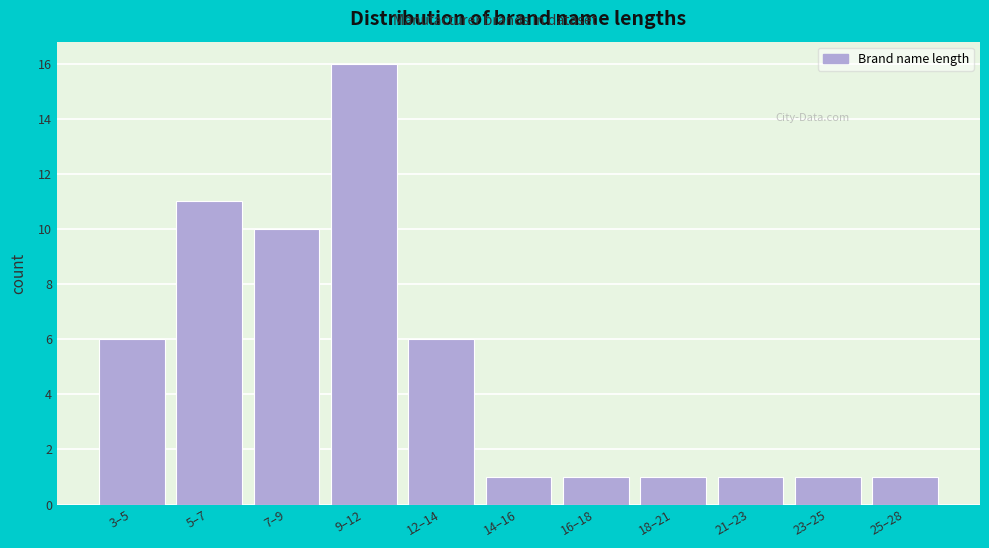

Reading left to right, transcribe all the data shown in this chart.

3–5=6	5–7=11	7–9=10	9–12=16	12–14=6	14–16=1	16–18=1	18–21=1	21–23=1	23–25=1	25–28=1